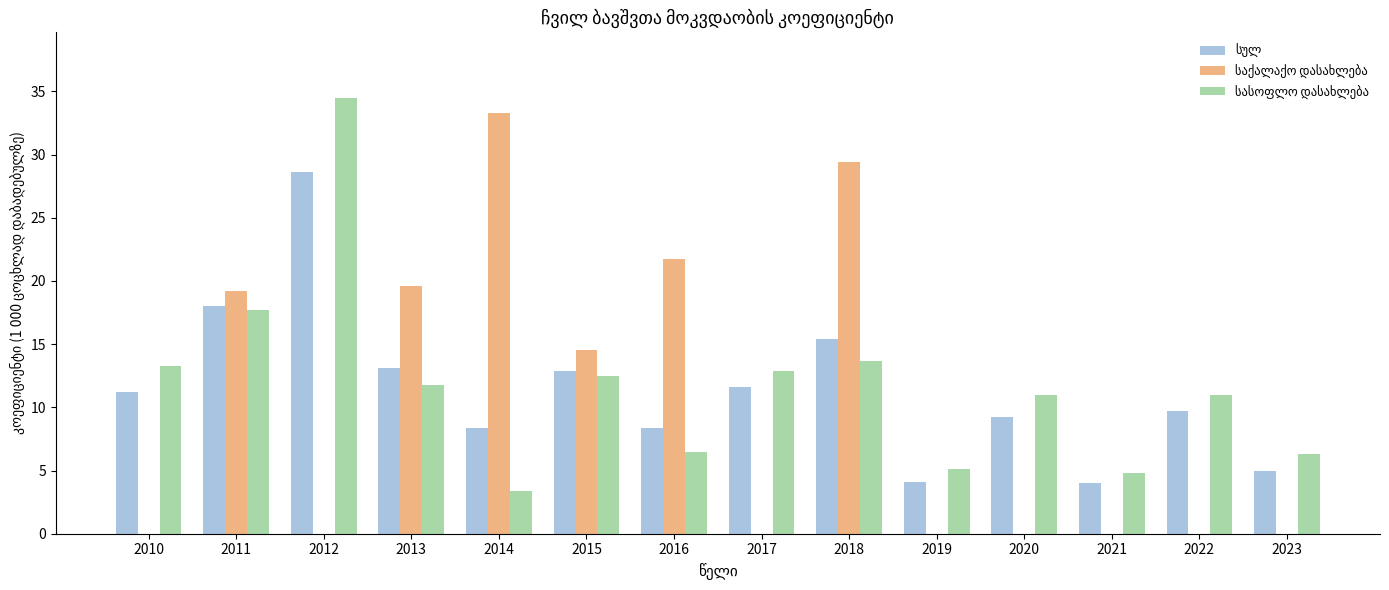

Which category has the highest value across all series?

2012